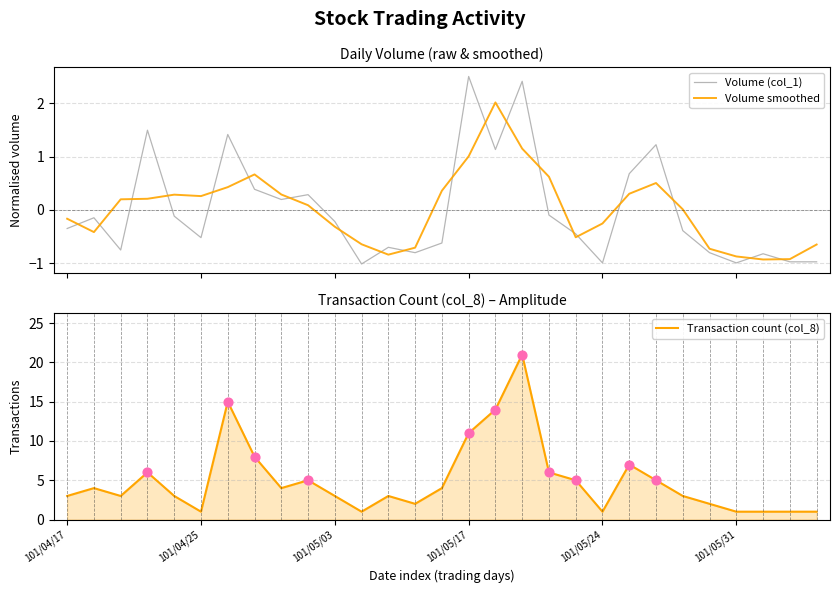

At how many categories does at least one series exceed 0?

29